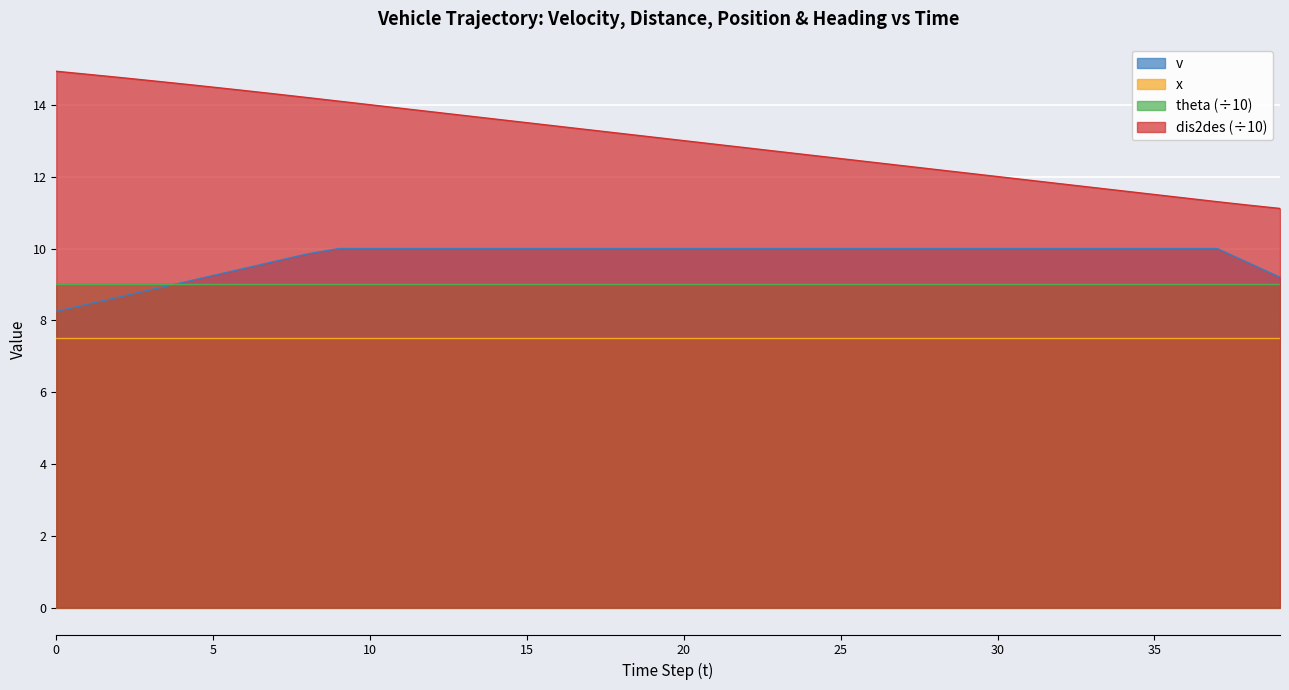

Which category has the lowest value in the dis2des series?

39